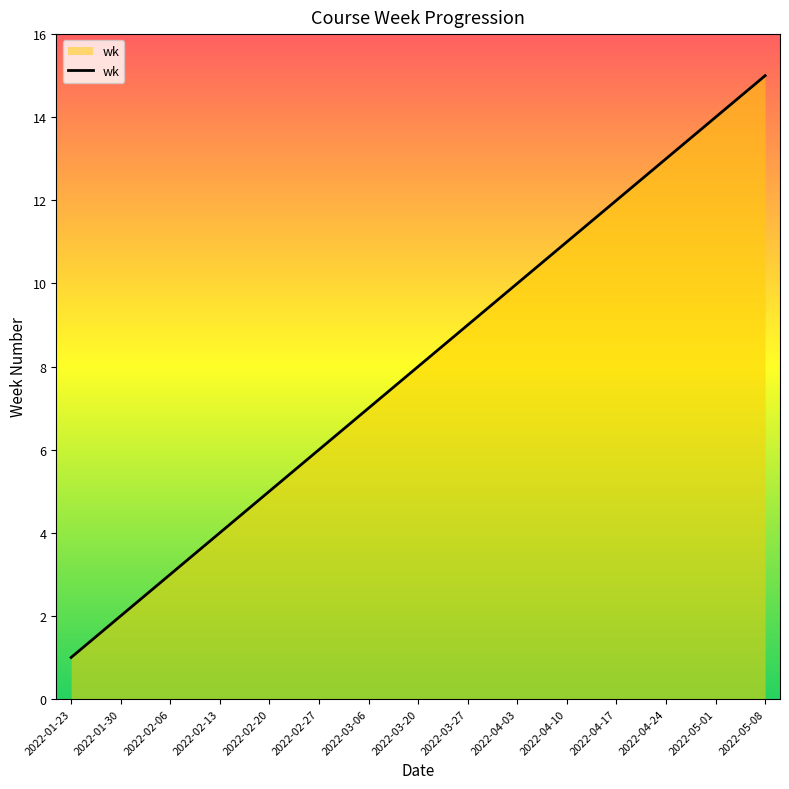

Between 2022-02-27 and 2022-02-06, which is larger?

2022-02-27